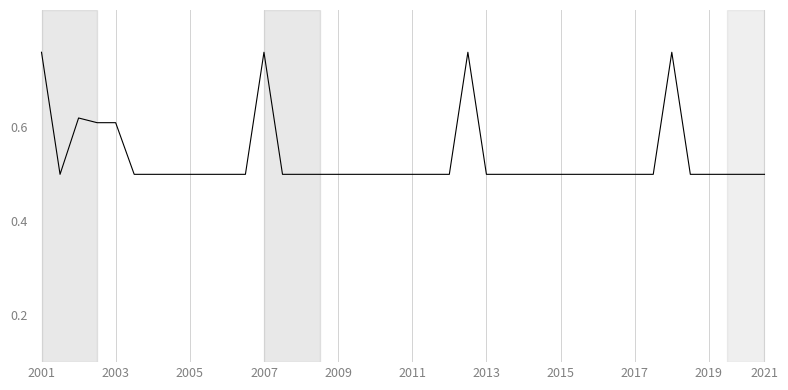

What is the difference between the maximum and minimum values?

0.3